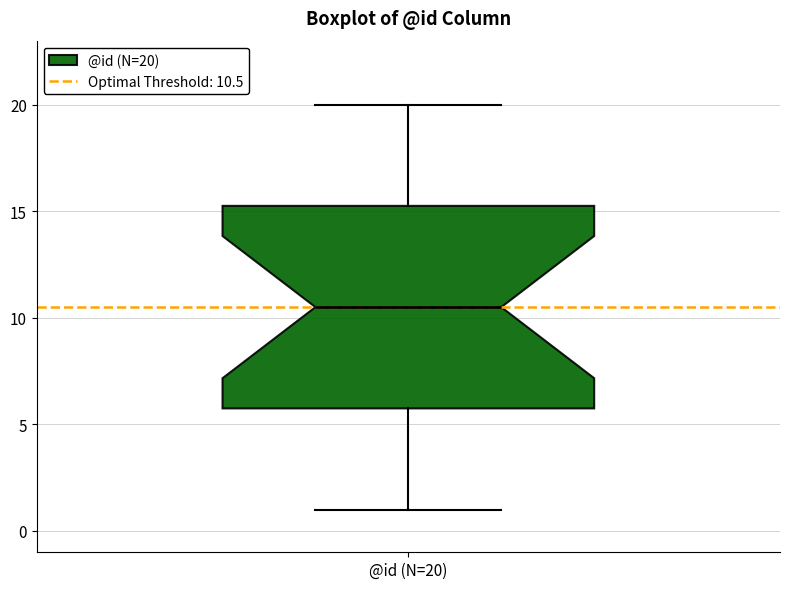

Transcribe this box plot: give where the median line is, the range the box spans, and where the two whiskers end, as read against the y-axis. The values are not printed on the chart, so give them approximately, as read against the axis.

median 10.5, box 6.0 to 15.5, whiskers 1.0 to 20.0